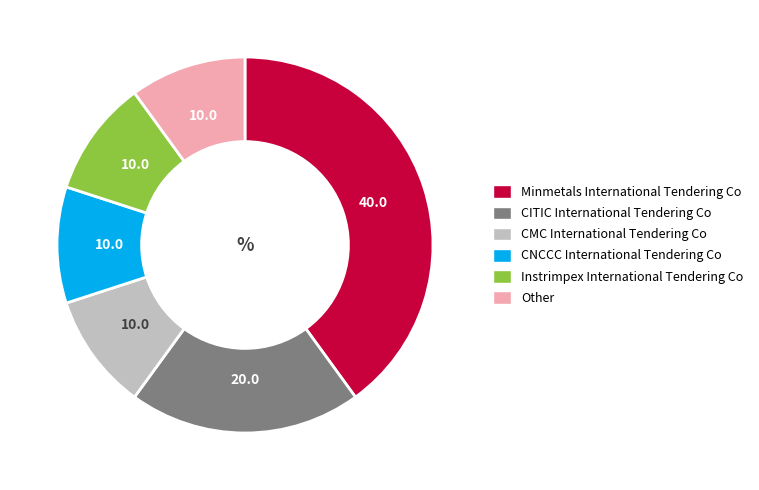

Which slice is the largest?

Minmetals International Tendering Co